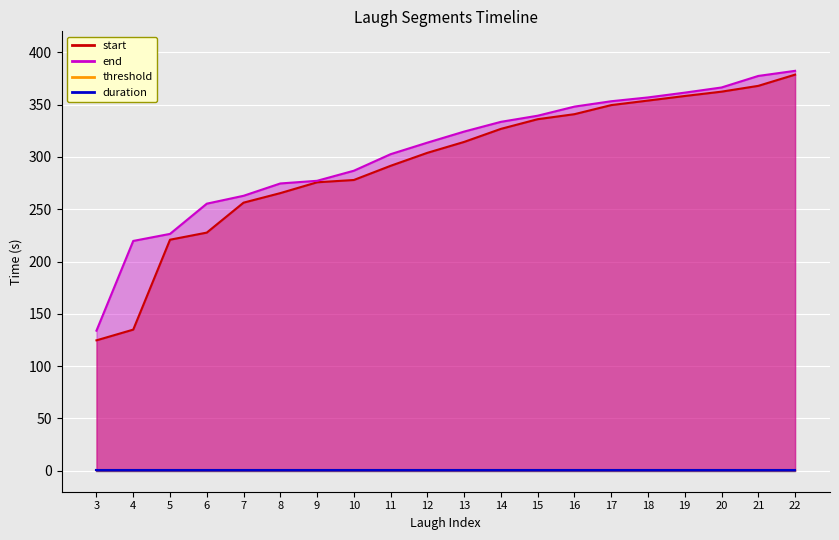

The start series shows 227.6 at 6. True or false?

True